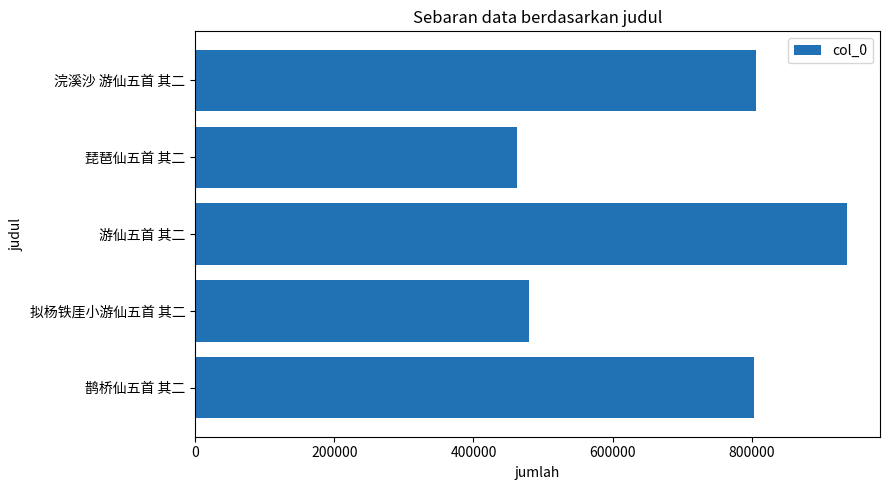

Does the chart contain stacked bars?

No